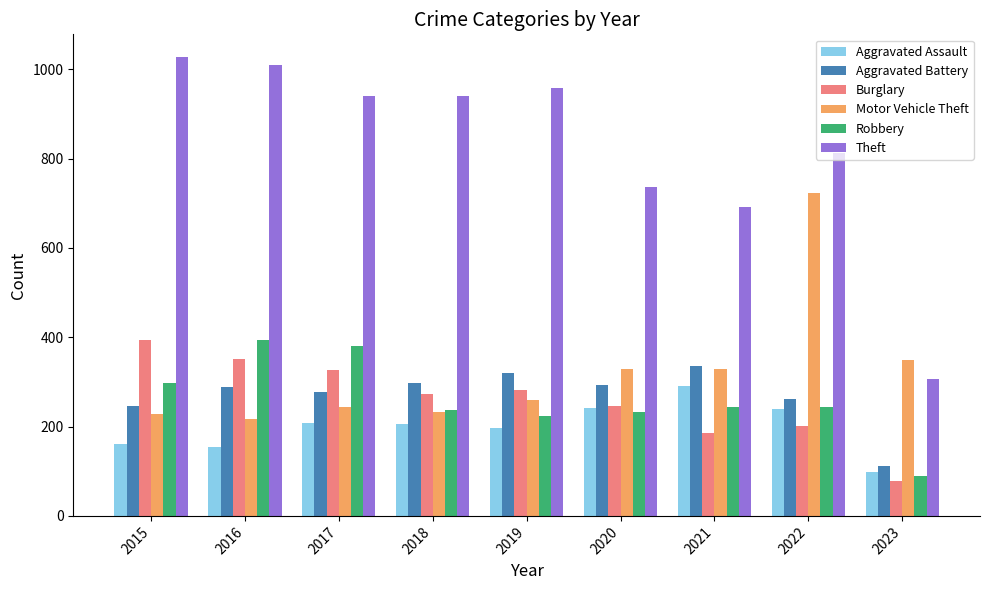

How many series are shown in this chart?

6